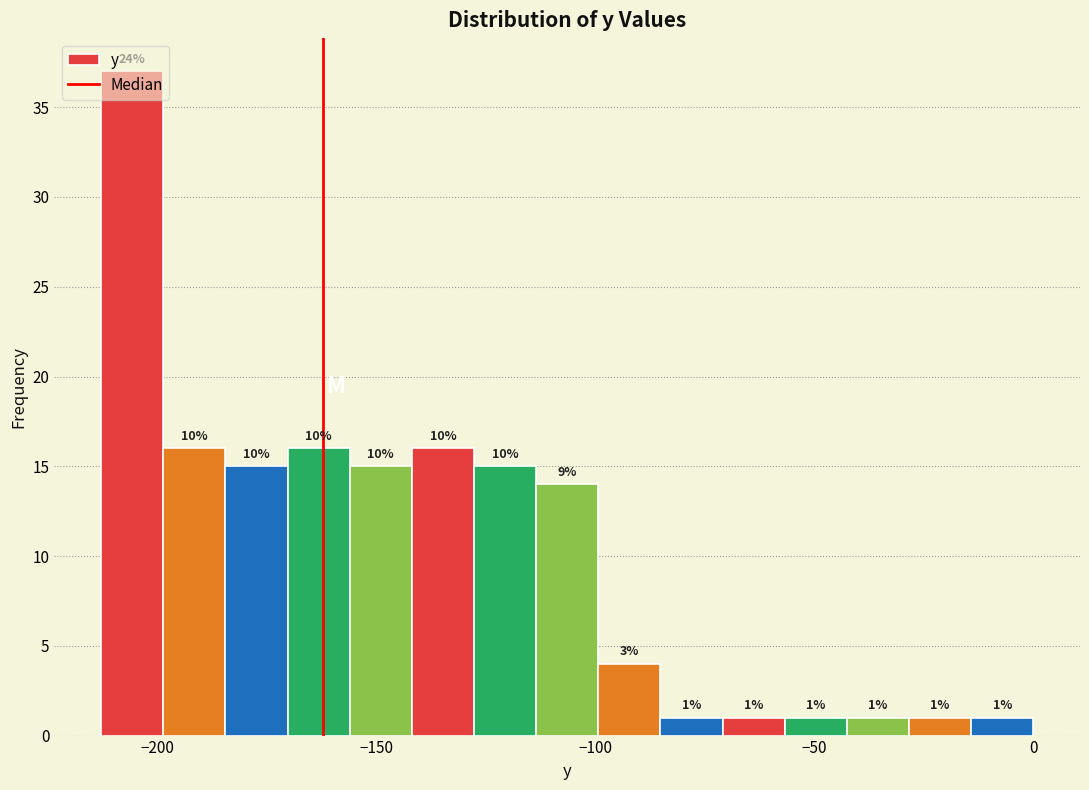

Read against the x-axis, roughly where is the centre of the tallest bar?

-205